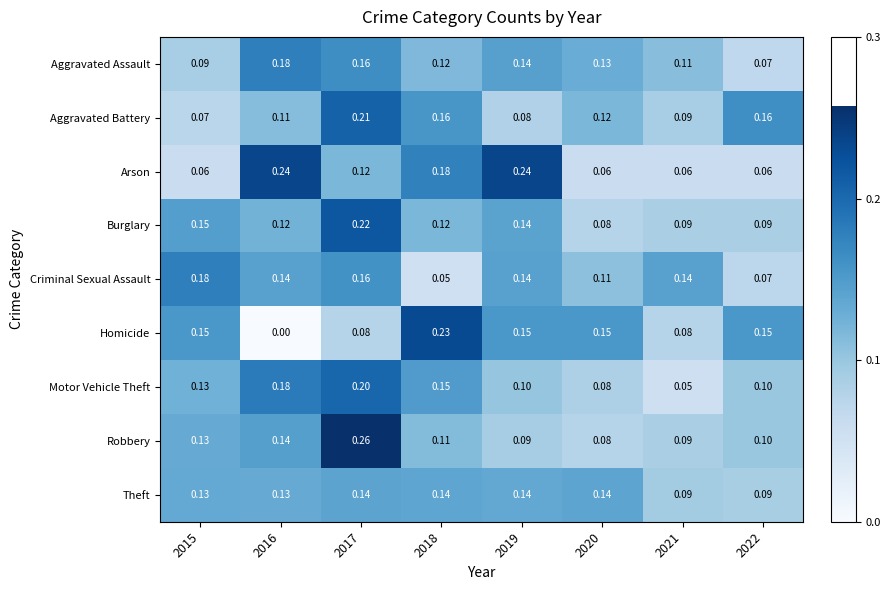

Between 2020 and 2021, which series saw the biggest shift?

Homicide